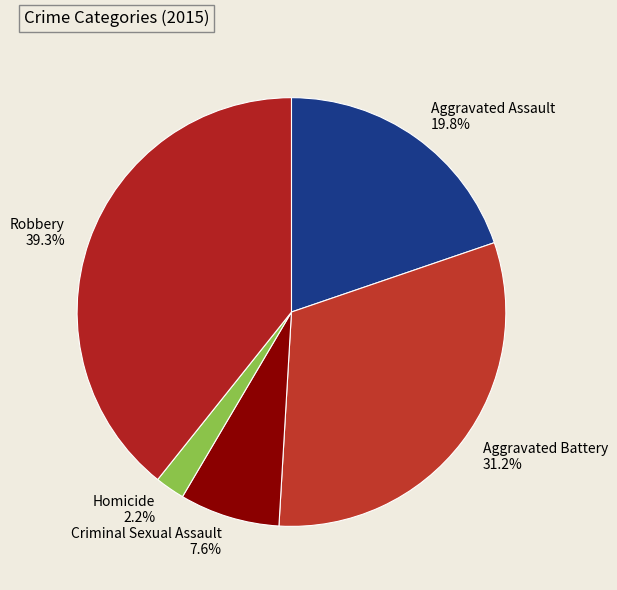

Count the number of slices in the pie.

5